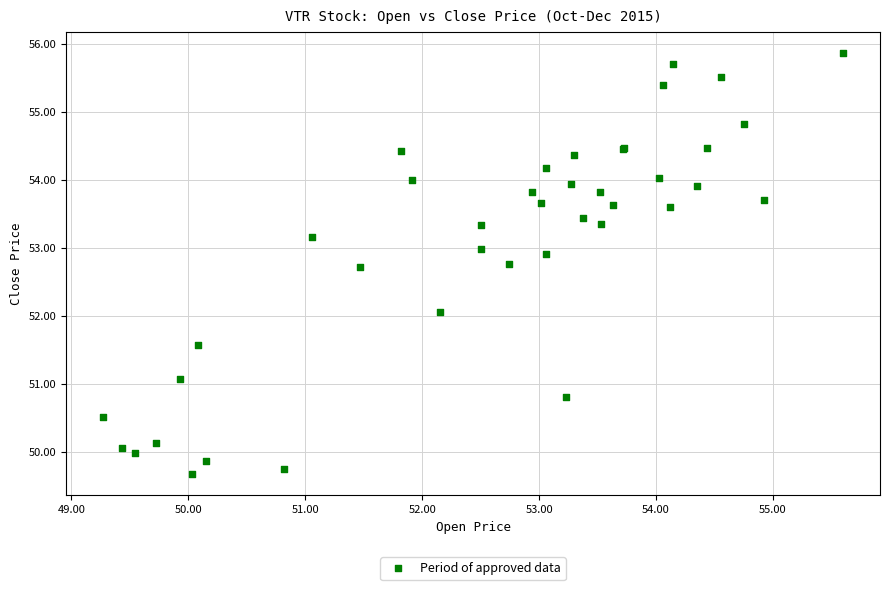

What Y value in the scatter plot is closest to 52?

52.1